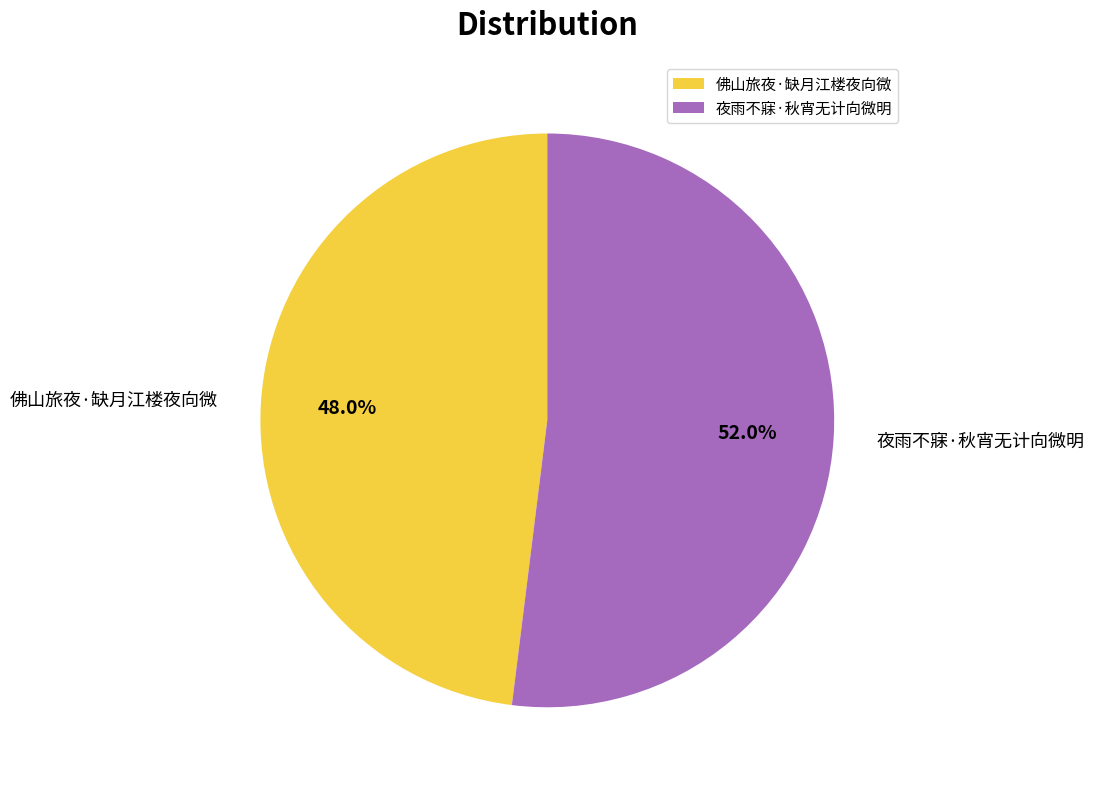

What percentage do 佛山旅夜·缺月江楼夜向微 and 夜雨不寐·秋宵无计向微明 together represent?

100.0%